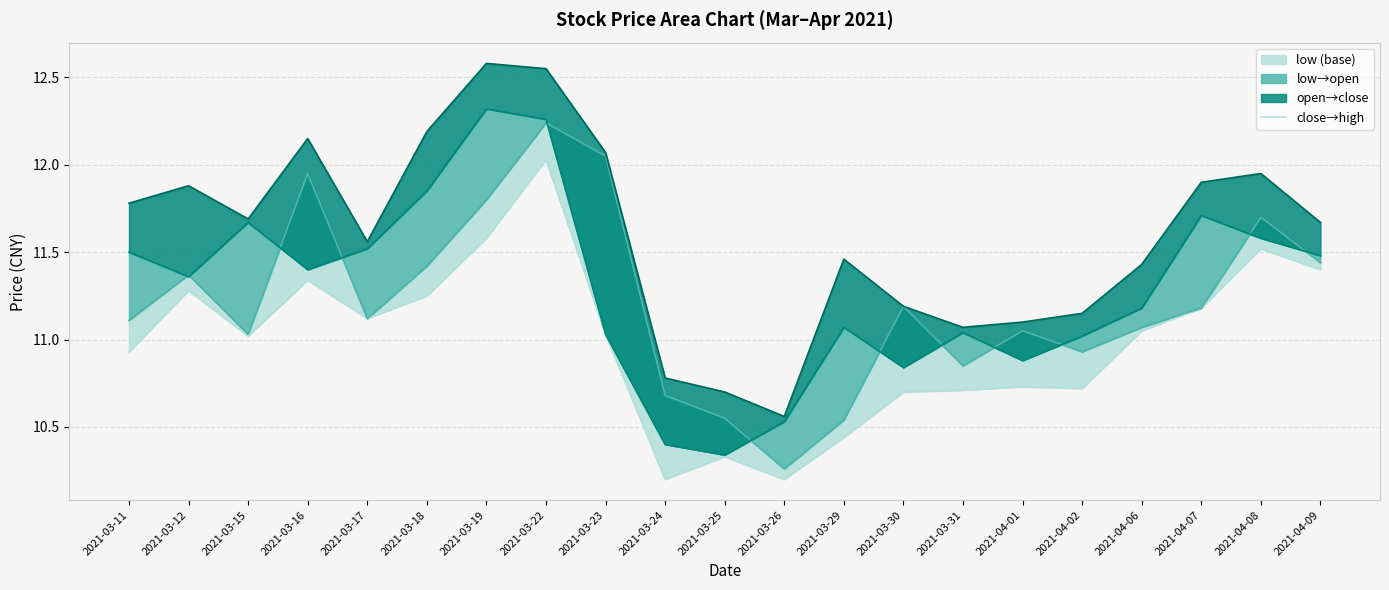

The value of close at 2021-03-23 is 11.0. True or false?

True